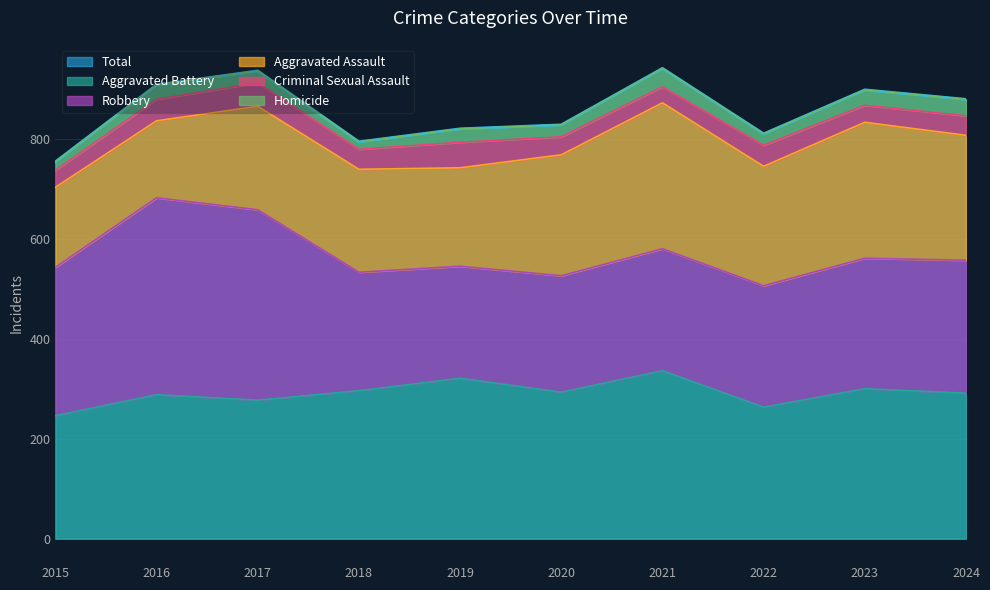

How many interior local valleys does the Aggravated Assault series have?

3